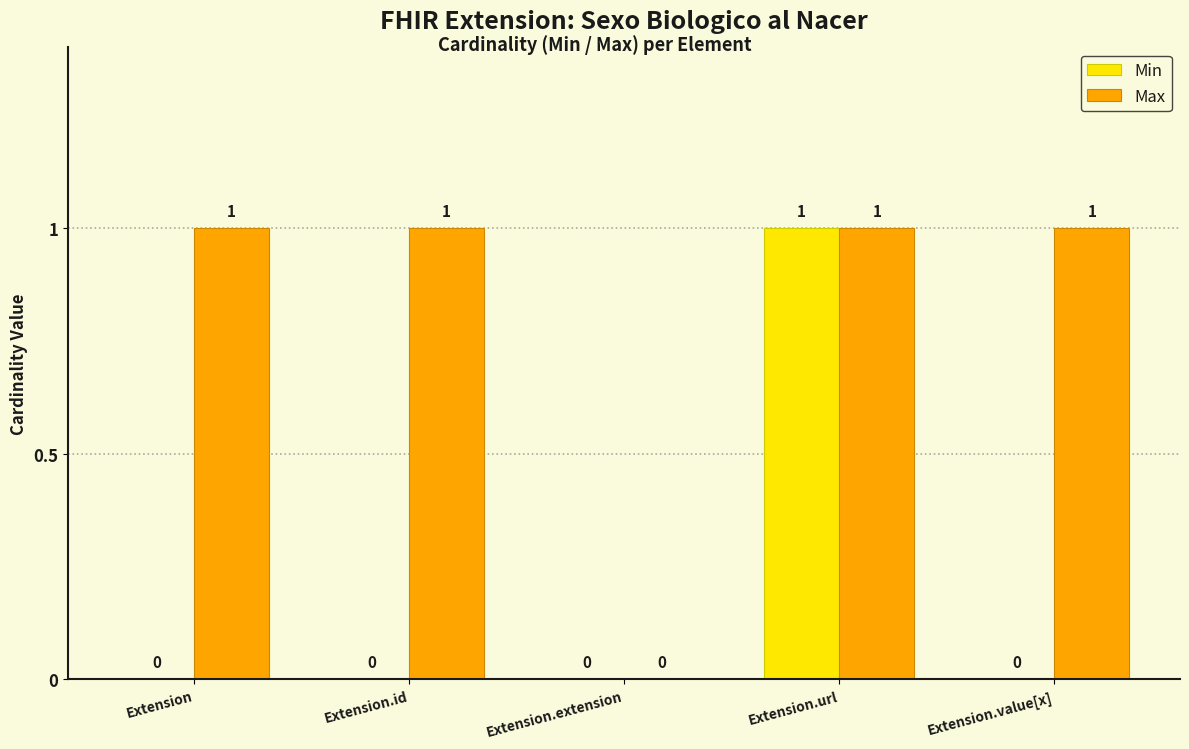

How many values in Min are above zero?

1